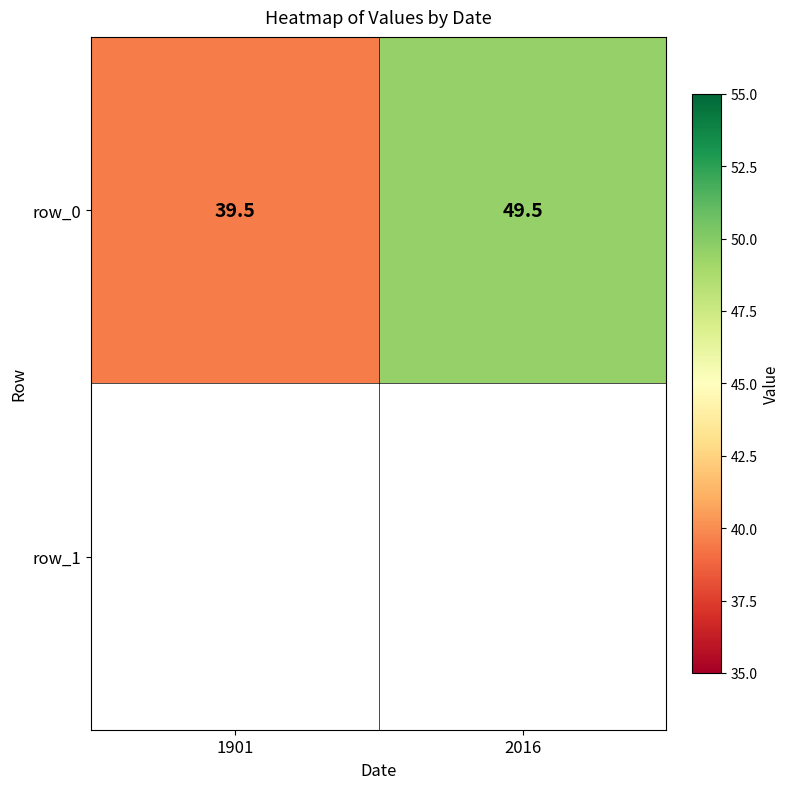

At which category does the chart reach its minimum across all series?

1901